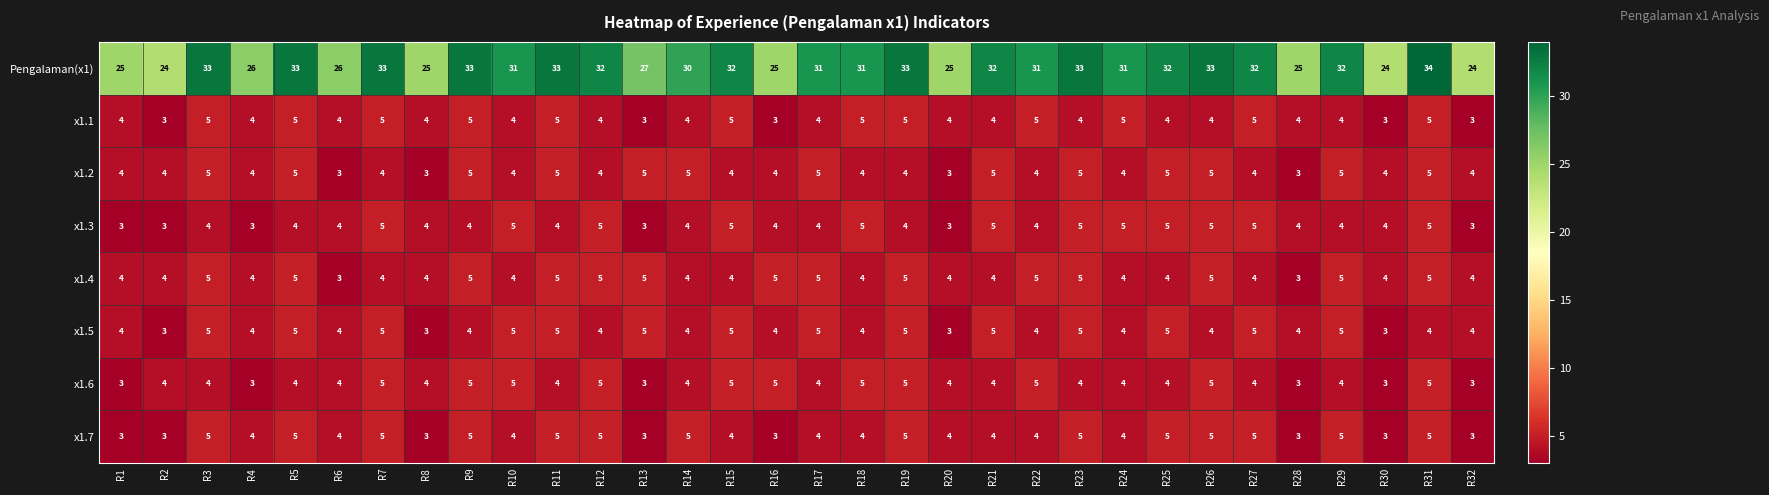

Read the x1.1 value at R18.

5